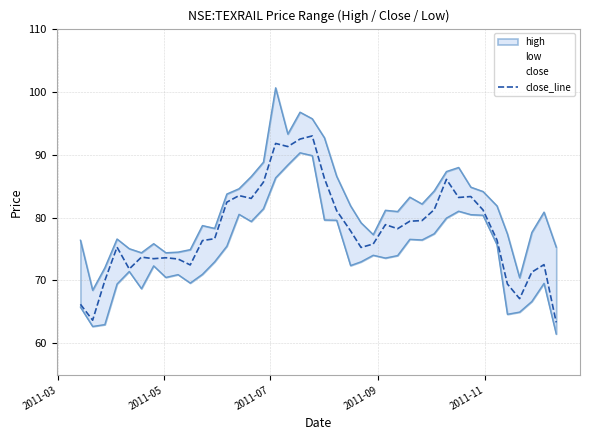

Reading right to left, what are all the values shown in this chart?

63.3	72.5	71.3	67.1	69.4	76.4	81.2	83.3	83.2	86.1	81.2	79.5	79.4	78.2	78.9	75.8	75.2	77.9	81.1	86.2	93.0	92.5	91.3	91.8	85.6	83.0	83.5	82.4	76.6	76.3	72.5	73.4	73.6	73.5	73.7	71.8	75.3	70.0	63.7	66.2